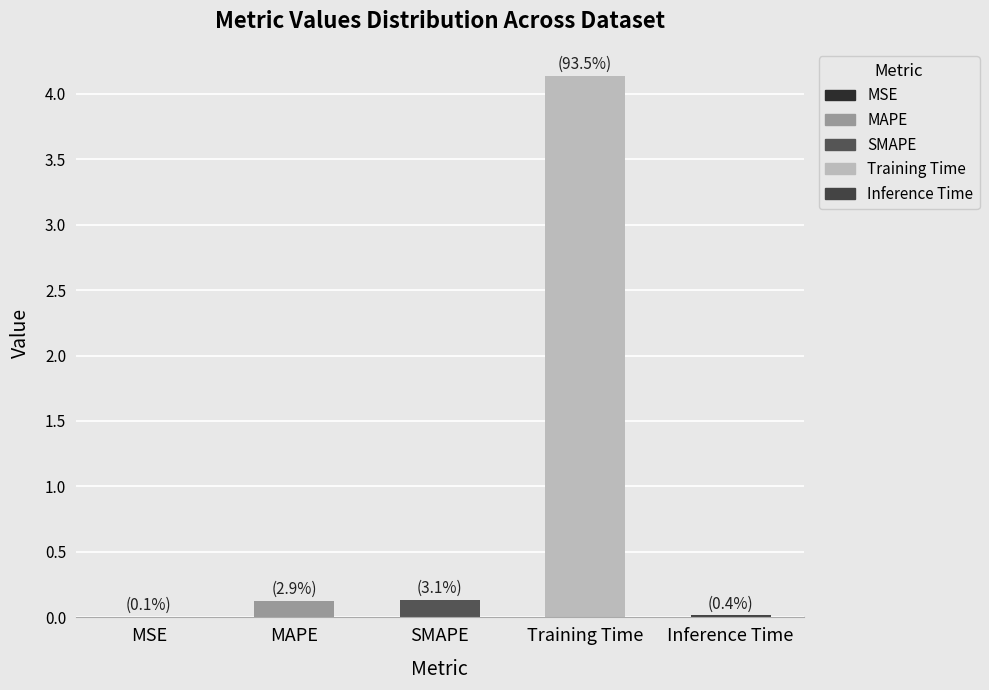

Which label corresponds to the largest value in the chart?

Training Time